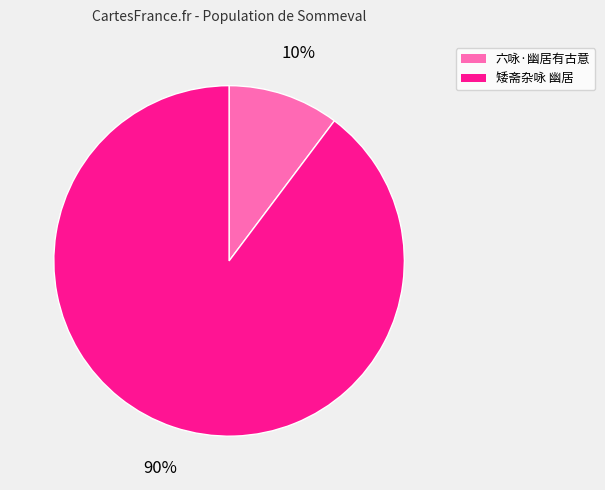

Is there any slice that represents more than half of the pie?

Yes